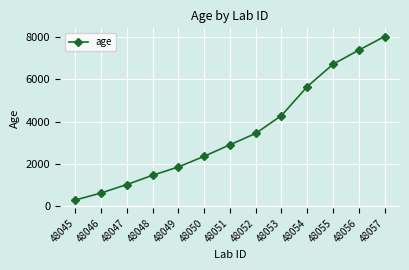

Which label corresponds to the smallest value in the chart?

48045